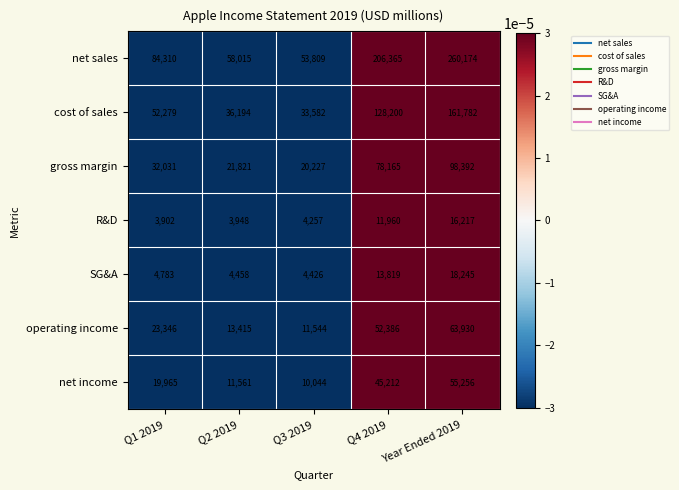

Rank the categories by net income value from lowest to highest.

Q3 2019, Q2 2019, Q1 2019, Q4 2019, Year Ended 2019